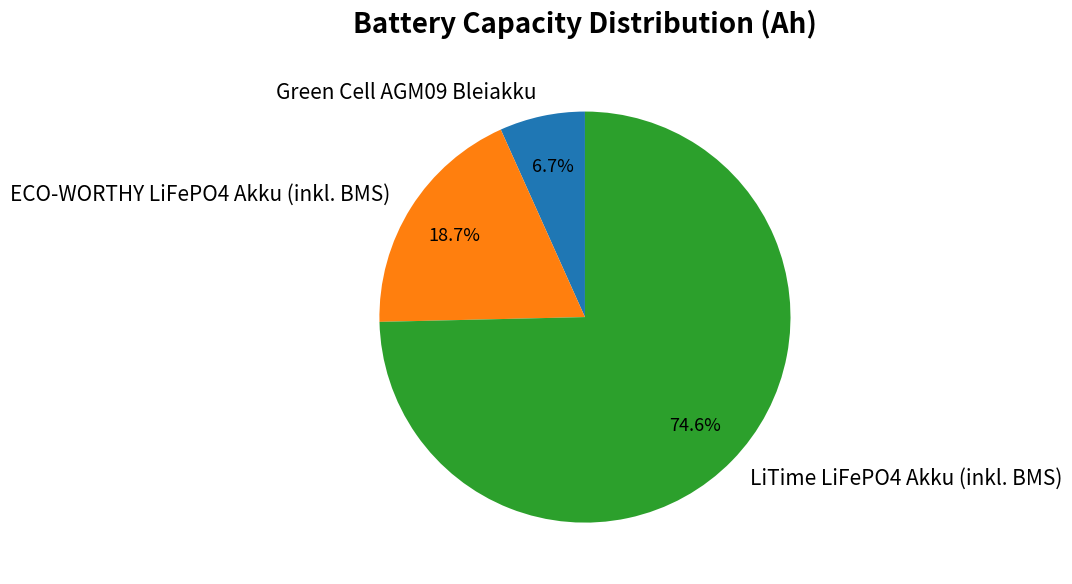

How many slices are in this pie chart?

3